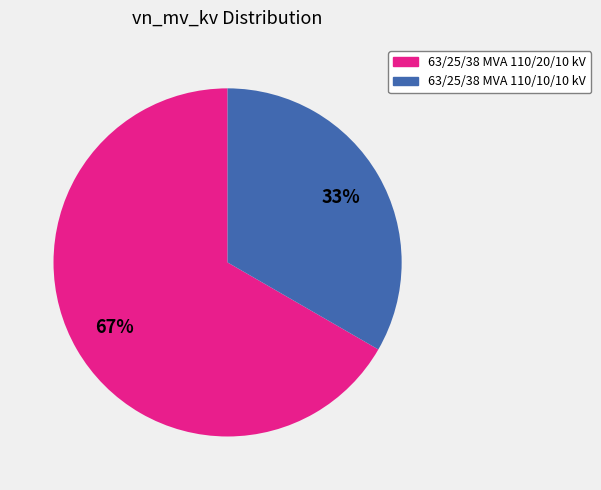

What percentage is the 63/25/38 MVA 110/20/10 kV slice, to the nearest percent?

67%